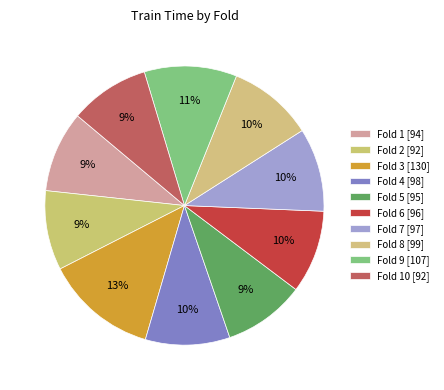

Is there any slice that represents more than half of the pie?

No